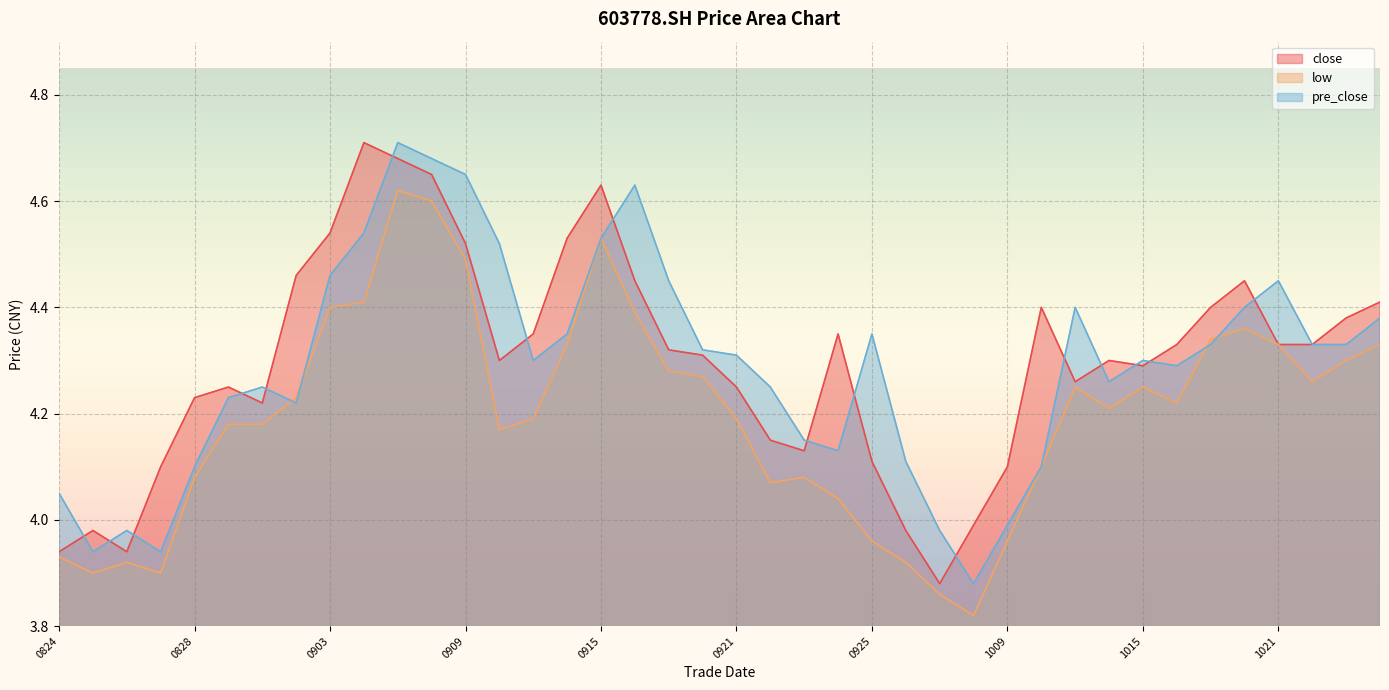

Reading right to left, transcribe all the data shown in this chart.

close: 4.4	4.4	4.3	4.3	4.5	4.4	4.3	4.3	4.3	4.3	4.4	4.1	4.0	3.9	4.0	4.1	4.3	4.1	4.2	4.2	4.3	4.3	4.5	4.6	4.5	4.3	4.3	4.5	4.7	4.7	4.7	4.5	4.5	4.2	4.2	4.2	4.1	3.9	4.0	3.9
low: 4.3	4.3	4.3	4.3	4.4	4.3	4.2	4.2	4.2	4.2	4.1	4.0	3.8	3.9	3.9	4.0	4.0	4.1	4.1	4.2	4.3	4.3	4.4	4.5	4.3	4.2	4.2	4.5	4.6	4.6	4.4	4.4	4.2	4.2	4.2	4.1	3.9	3.9	3.9	3.9
pre_close: 4.4	4.3	4.3	4.5	4.4	4.3	4.3	4.3	4.3	4.4	4.1	4.0	3.9	4.0	4.1	4.3	4.1	4.2	4.2	4.3	4.3	4.5	4.6	4.5	4.3	4.3	4.5	4.7	4.7	4.7	4.5	4.5	4.2	4.2	4.2	4.1	3.9	4.0	3.9	4.0